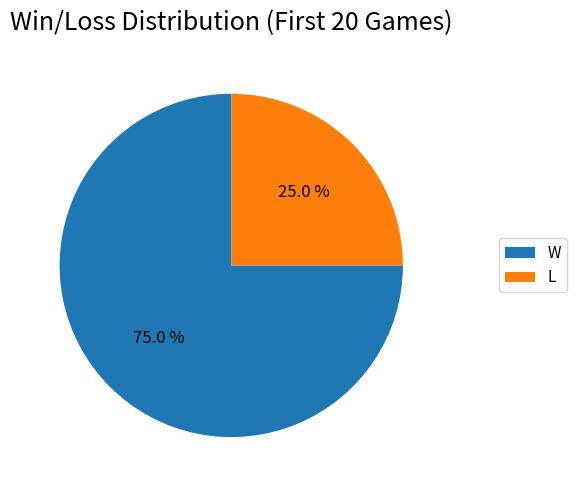

Which has a higher value, L or W?

W